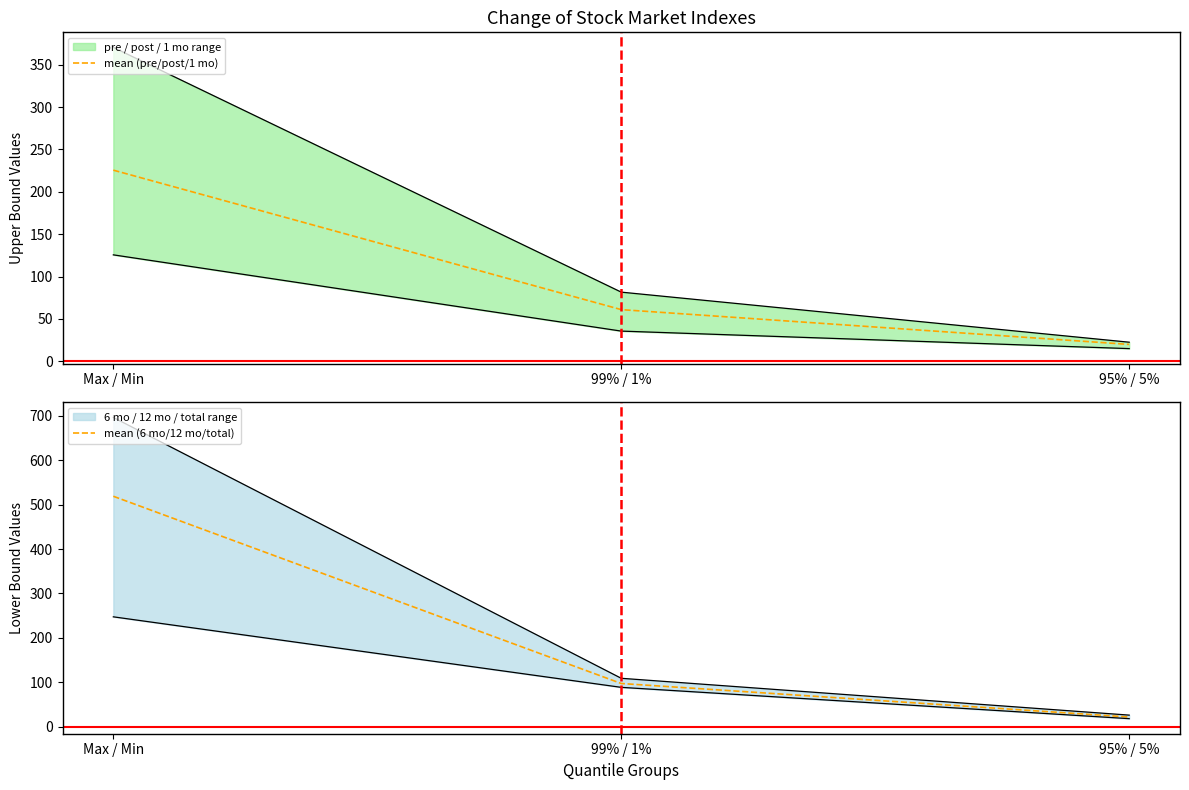

Between Max / Min and 99% / 1%, which is larger?

Max / Min